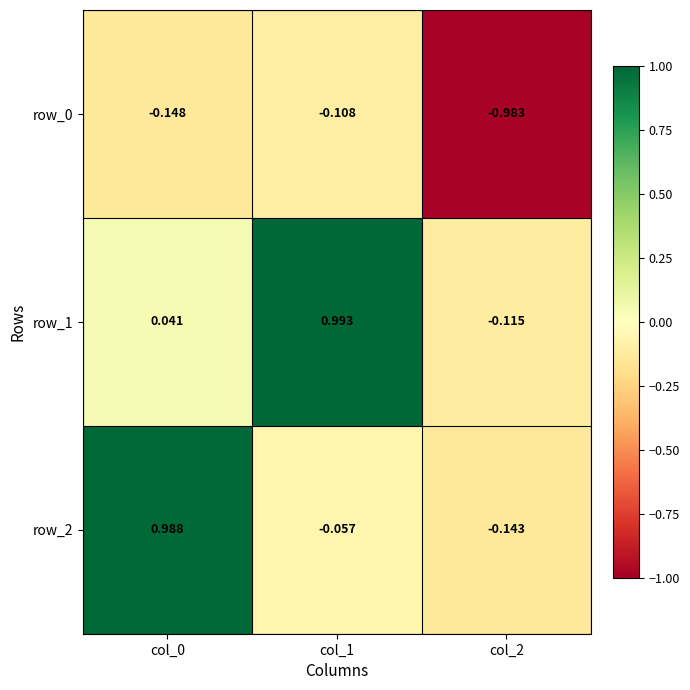

Which category has the highest value across all series?

col_1